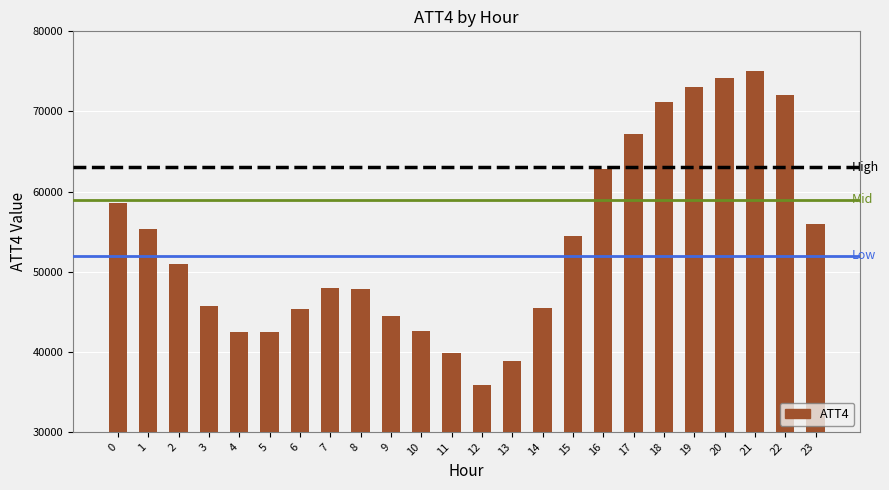

What is the change in value from 6 to 17?

+21900